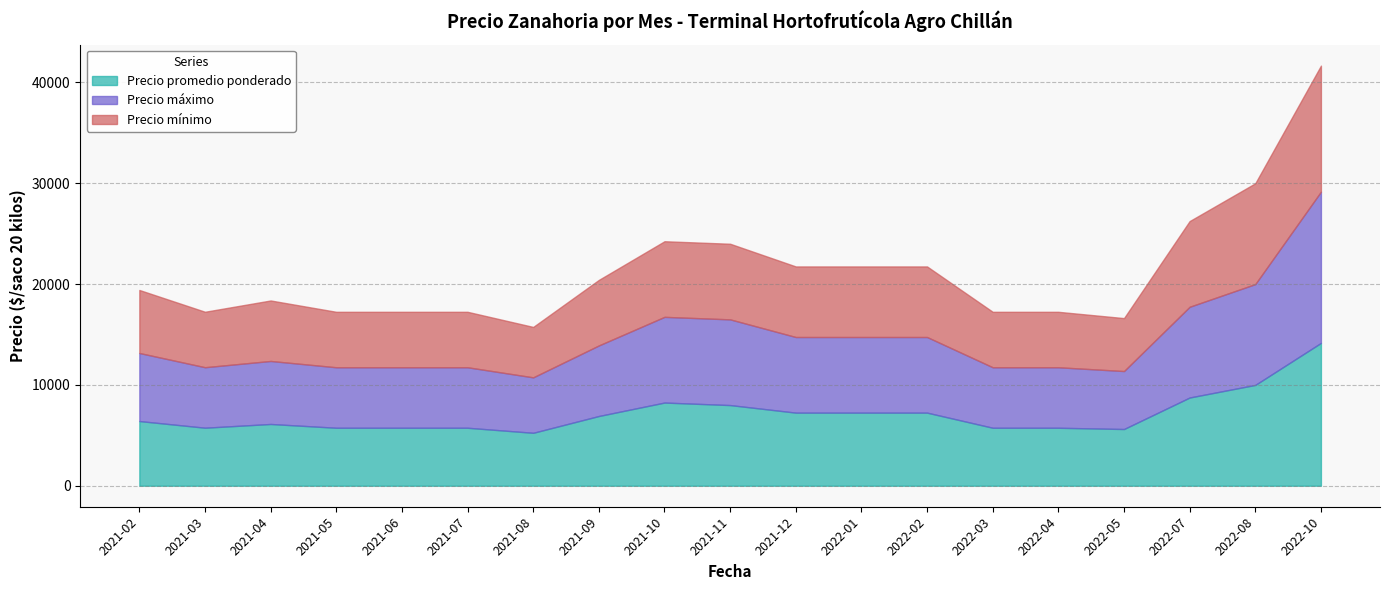

Where does the Precio promedio ponderado series first go above 6416?

2021-09